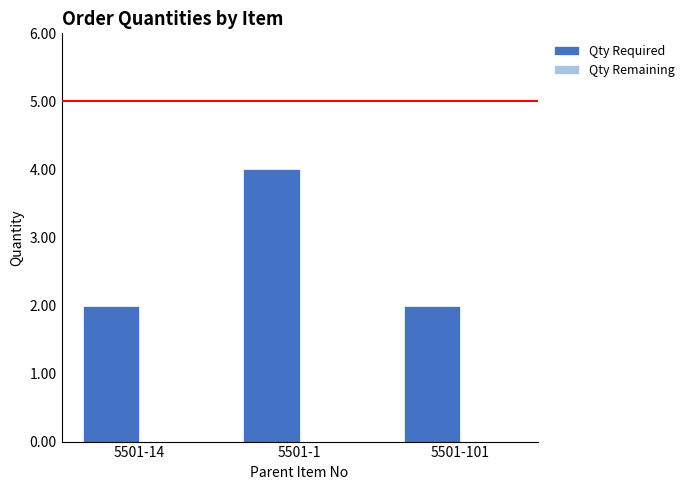

Reading left to right, list all the values displayed in this chart.

2	4	2